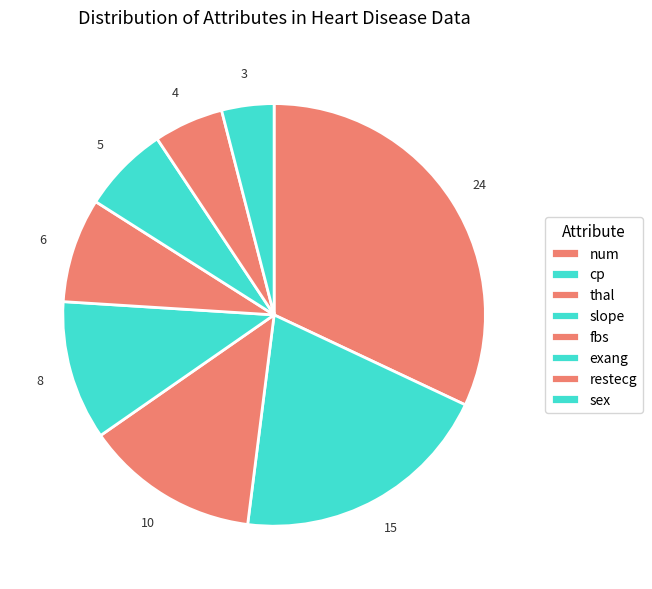

Count the number of slices in the pie.

8